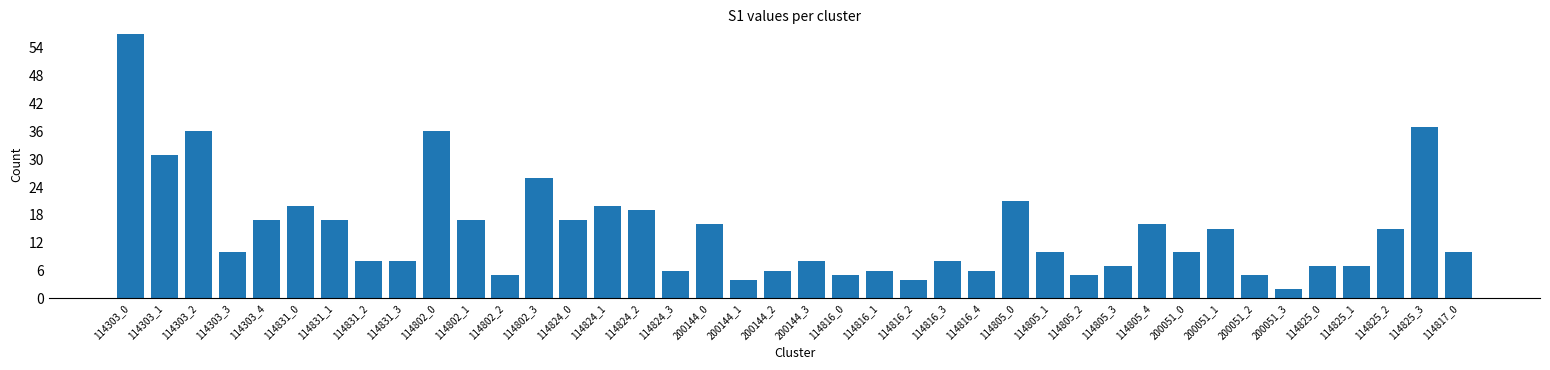

Is it true that the value at 114824_1 is 20?

True